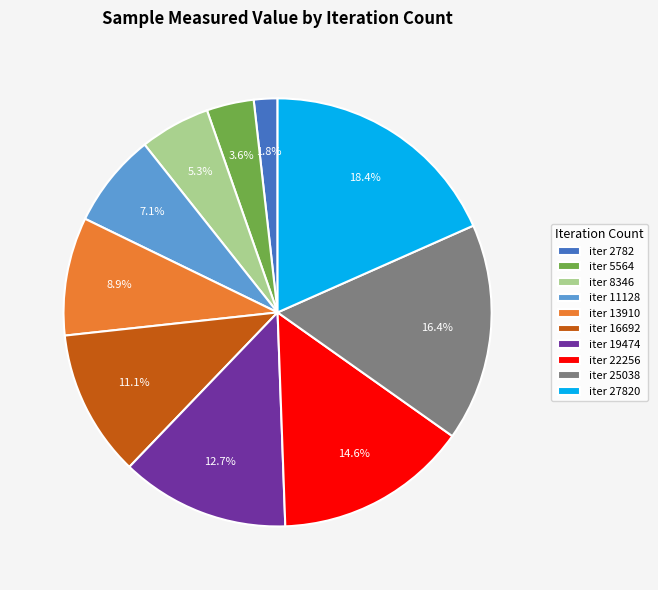

Is iter 27820 the majority of the pie?

No